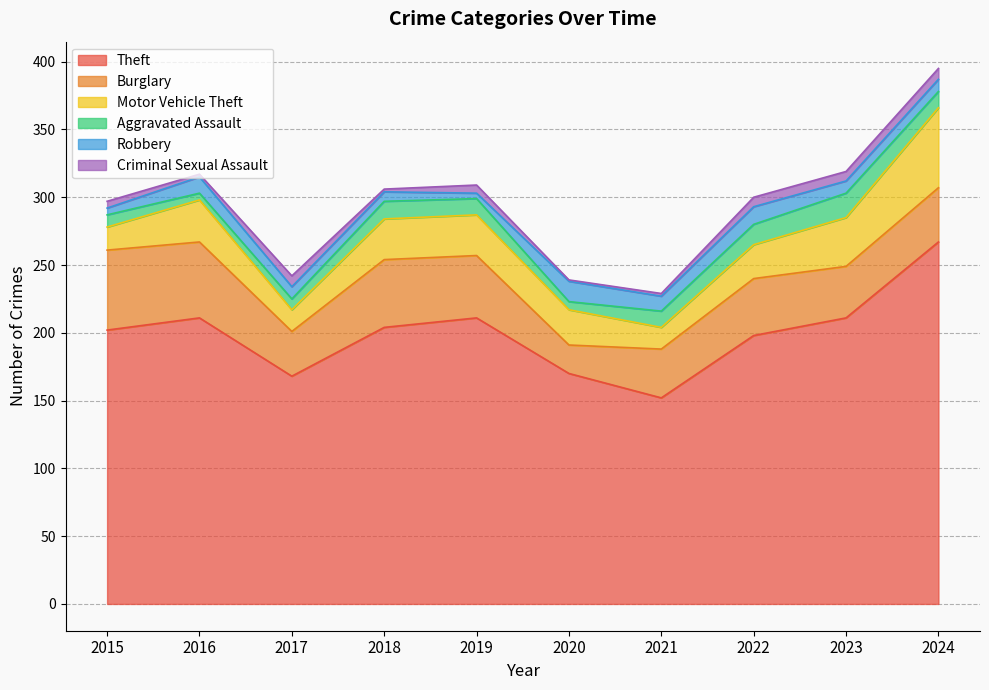

The Aggravated Assault series shows 10 at 2023. True or false?

False